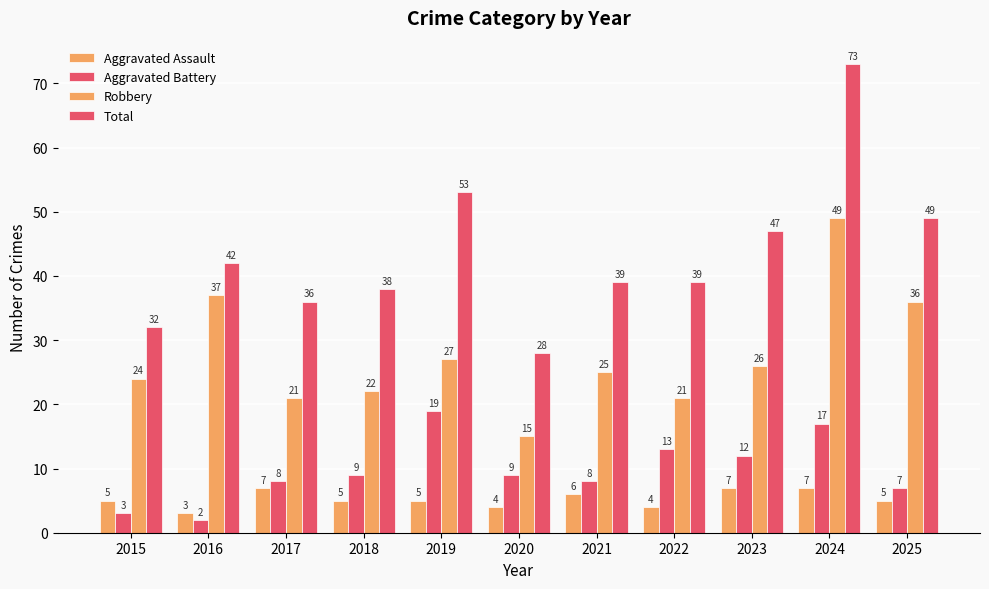

How many groups of bars are there?

11